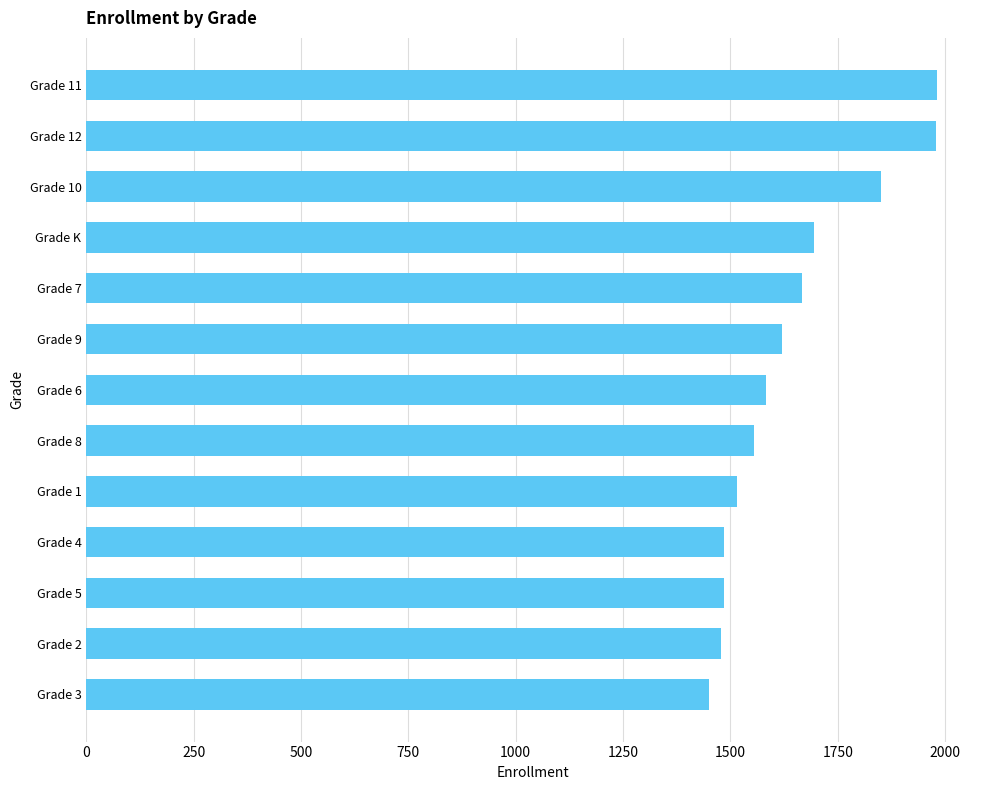

What is the difference between the values at Grade 4 and Grade 11?

496